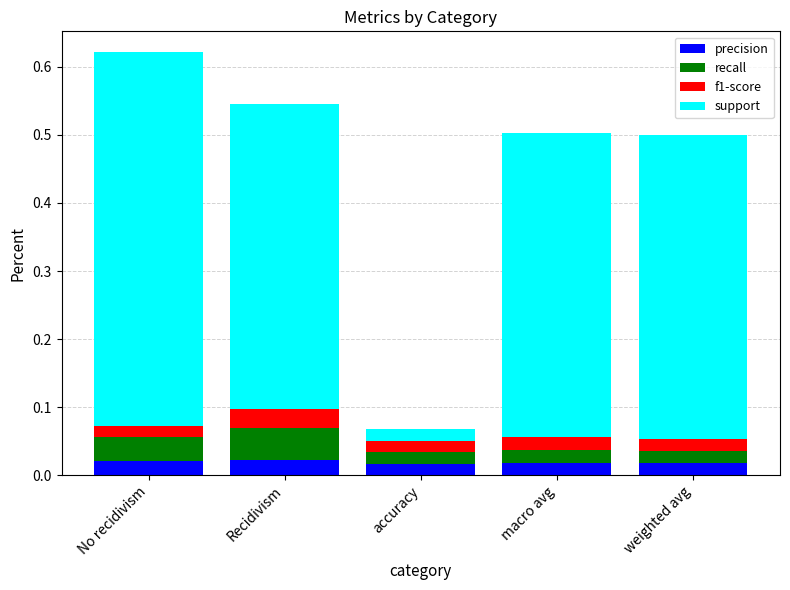

What is the total value across all series at No recidivism?

0.6